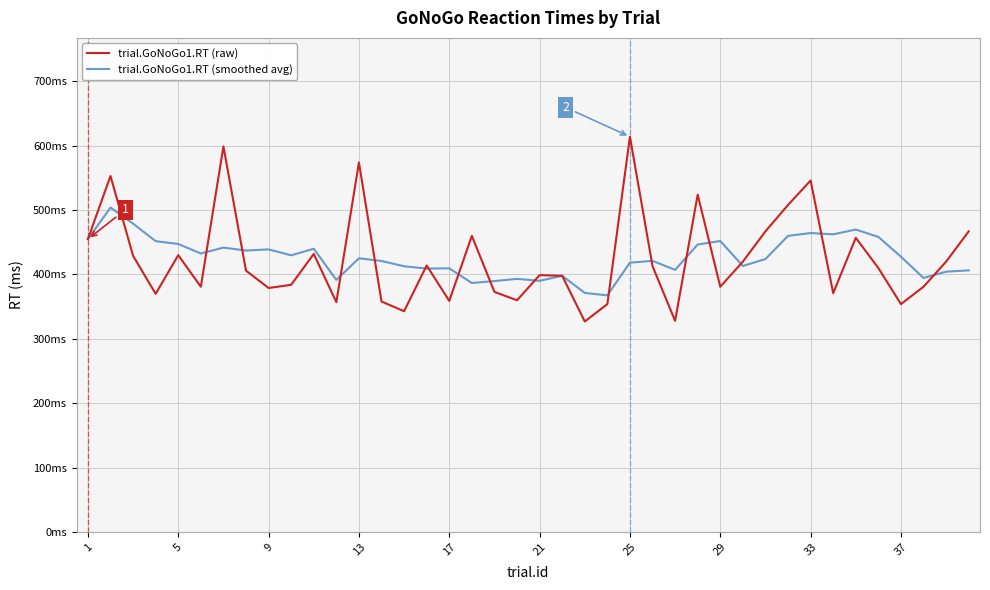

Reading right to left, what are all the values shown in this chart?

trial.GoNoGo1.RT (raw): 467.0	420.0	381.0	354.0	410.0	457.0	371.0	546.0	508.0	467.0	420.0	381.0	524.0	328.0	413.0	614.0	354.0	327.0	398.0	399.0	360.0	373.0	460.0	359.0	414.0	343.0	358.0	574.0	357.0	432.0	384.0	379.0	406.0	599.0	381.0	430.0	370.0	429.0	553.0	455.0
trial.GoNoGo1.RT (smoothed avg): 406.4	404.4	394.6	427.6	458.4	469.8	462.4	464.4	460.0	424.0	413.2	452.0	446.6	407.2	421.2	418.4	367.6	371.4	398.0	390.2	393.2	389.8	386.8	409.6	409.2	412.8	421.0	425.2	391.6	440.0	429.8	439.0	437.2	441.8	432.6	447.4	451.8	479.0	504.0	455.0